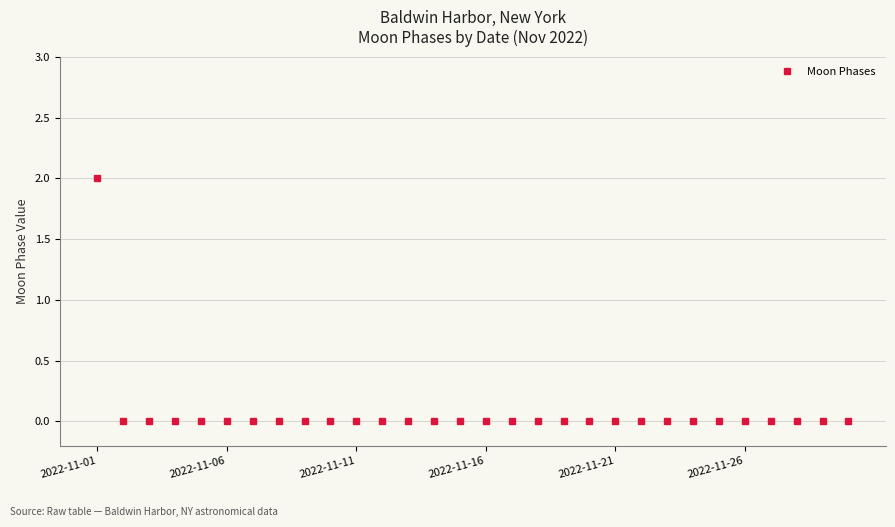

Count the values in the range 0 to 1.

29